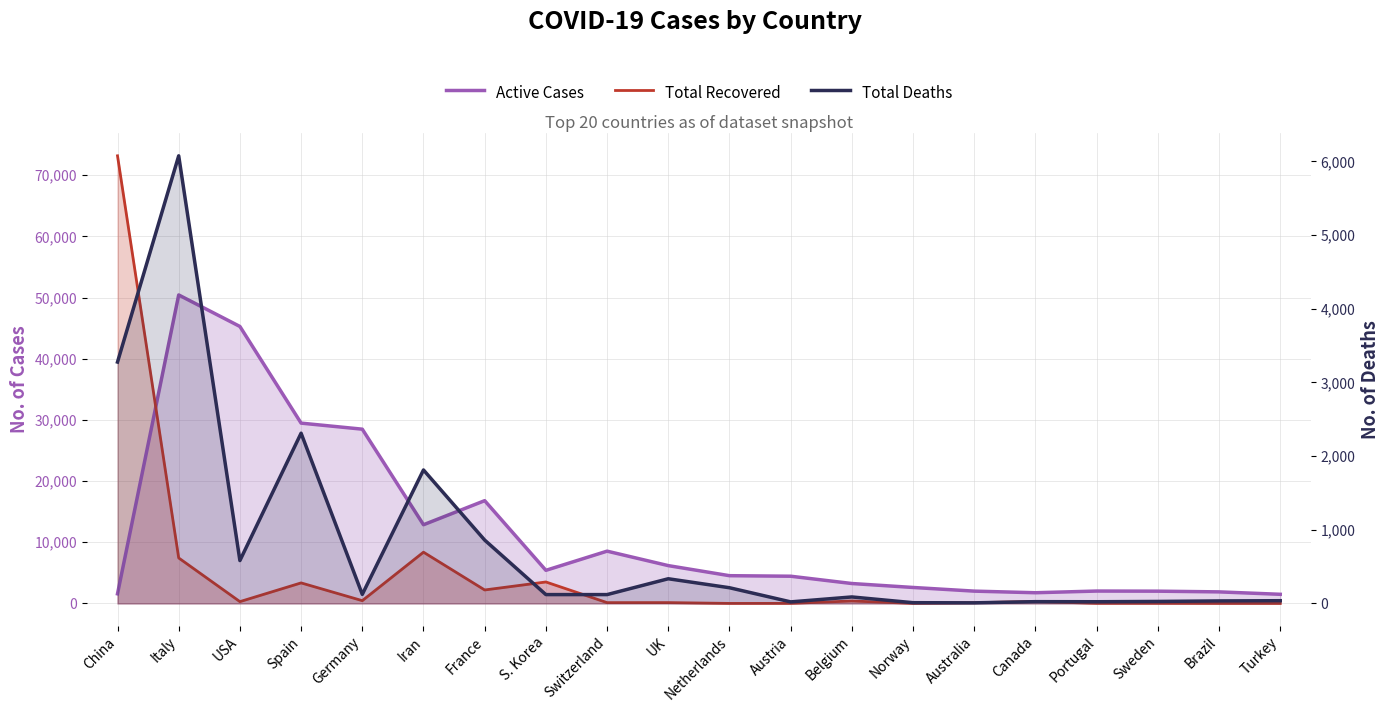

Which label corresponds to the smallest value in the chart?

Turkey